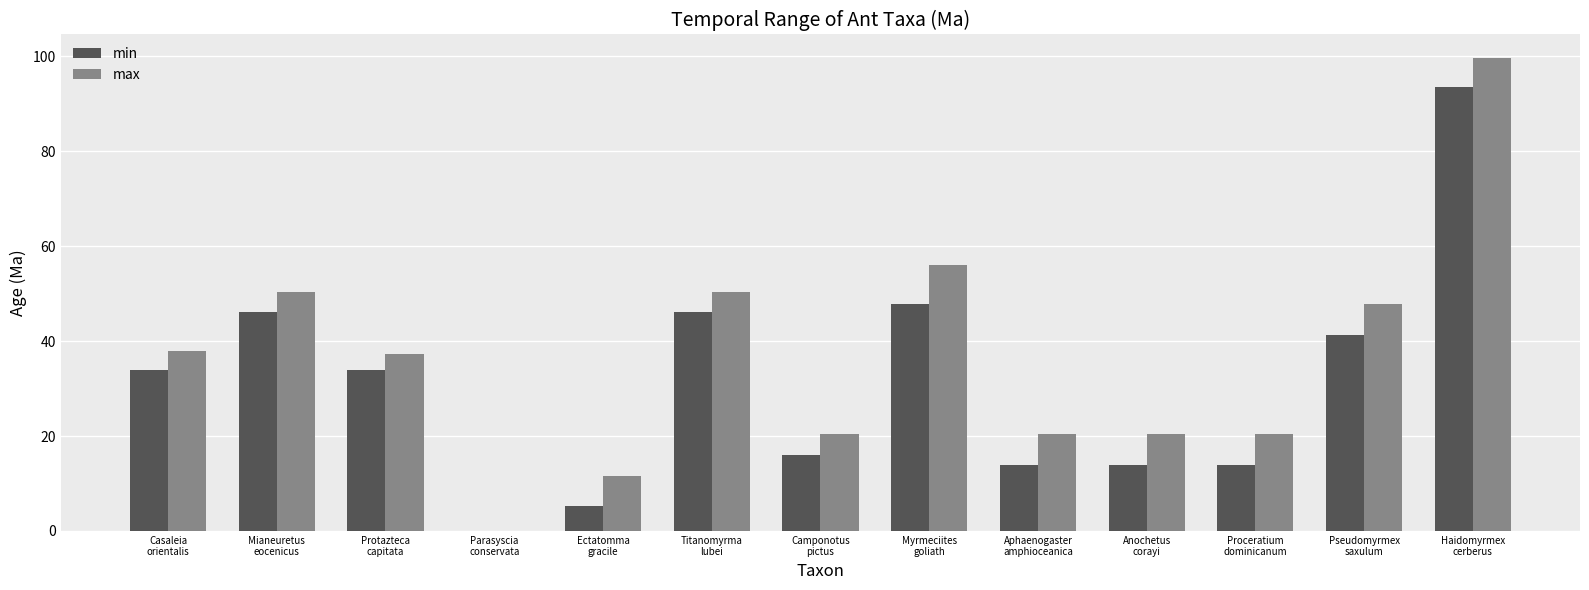

At which category is the sum across all series the highest?

Haidomyrmex
cerberus